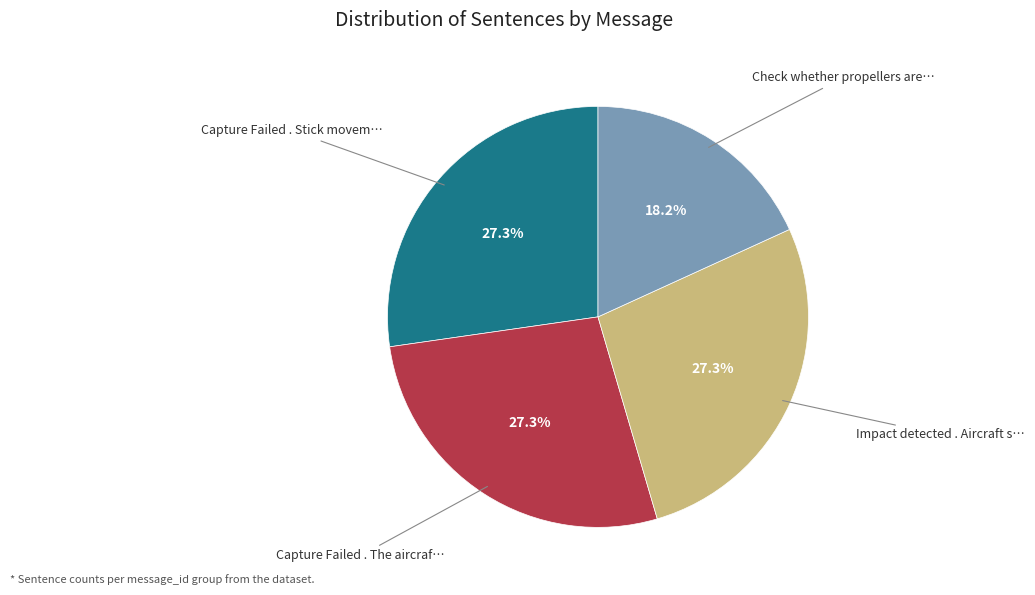

What is the ratio of the value at Capture Failed . The aircraf… to the value at Check whether propellers are…?

1.5